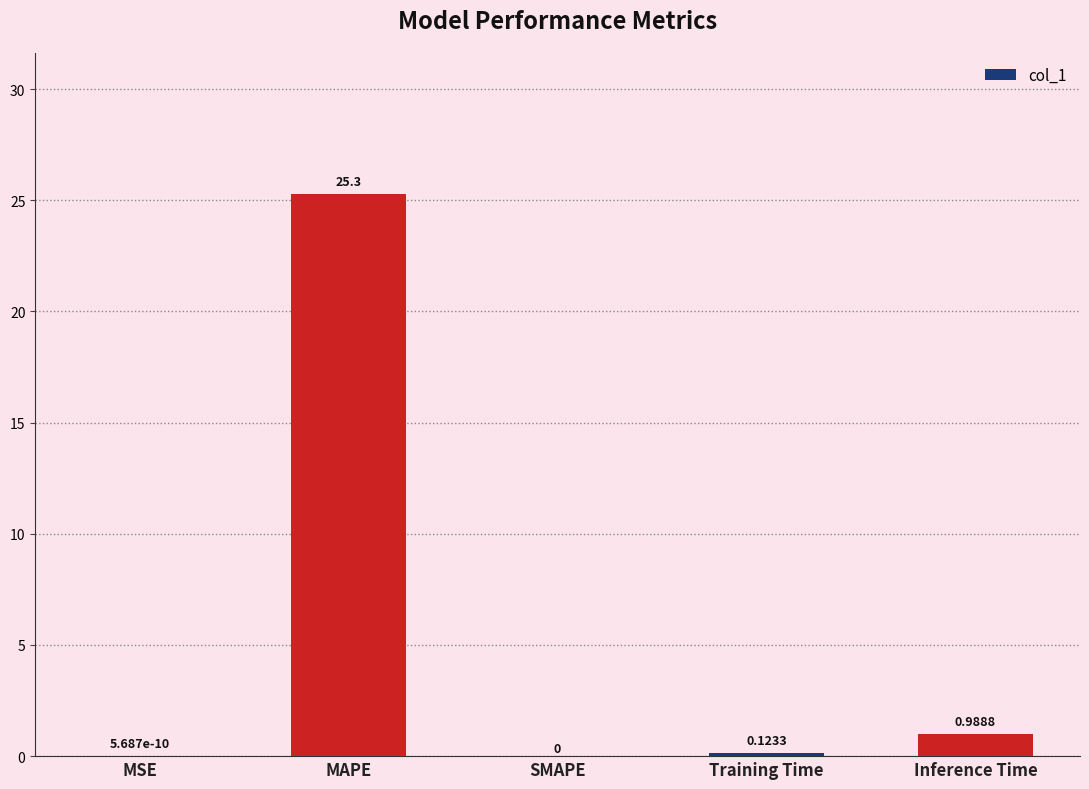

Which label corresponds to the largest value in the chart?

MAPE